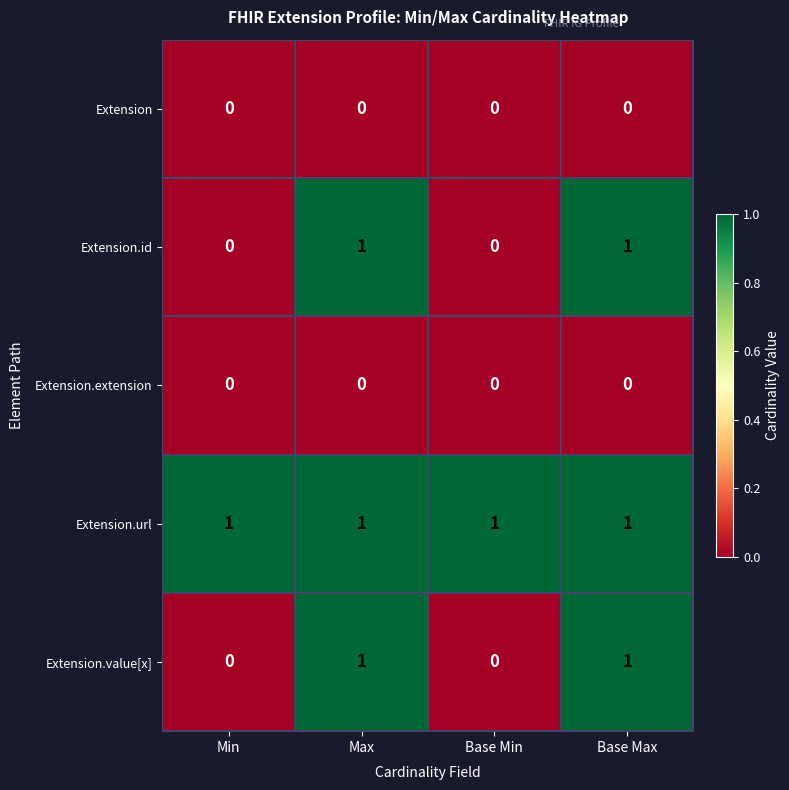

At how many categories does at least one series exceed 0?

4